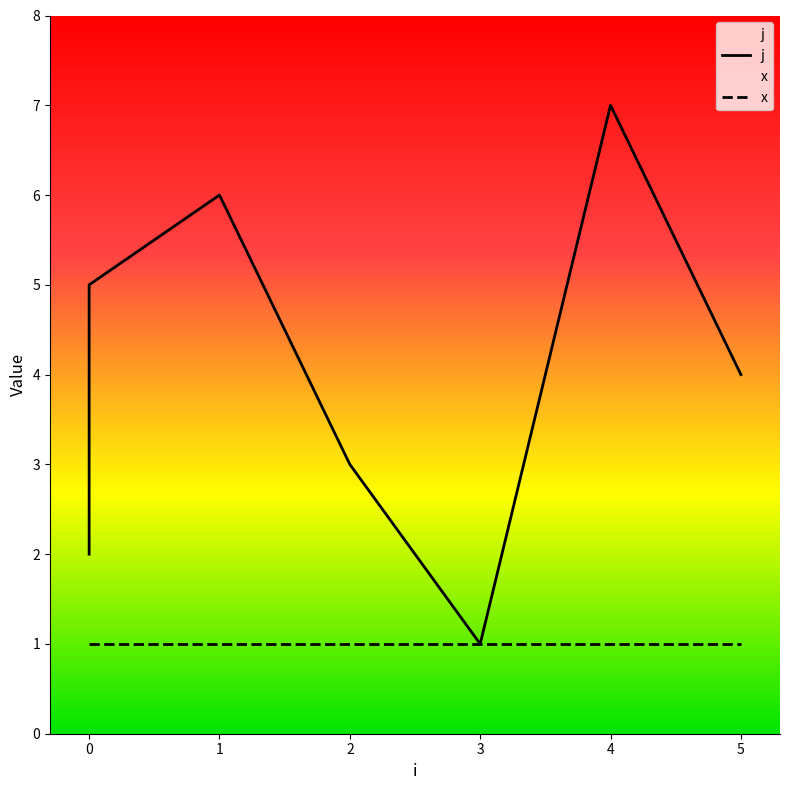

How many points are higher than both their immediate neighbors (excluding endpoints)?

2